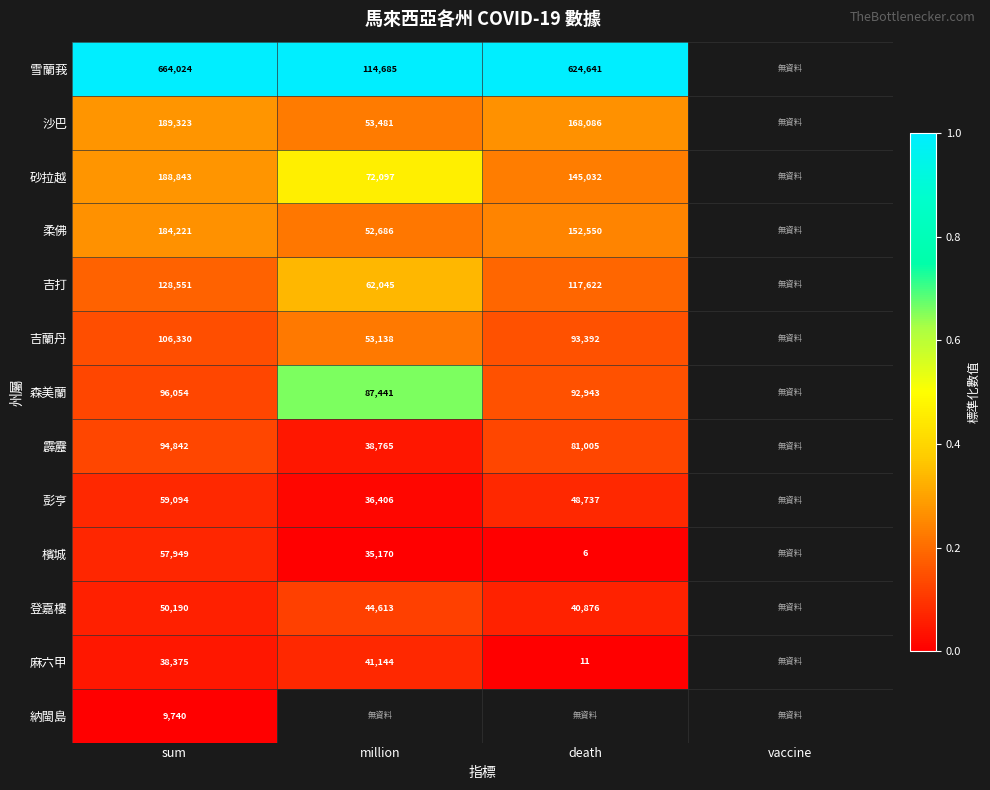

What is the maximum value shown in the chart?

1.0